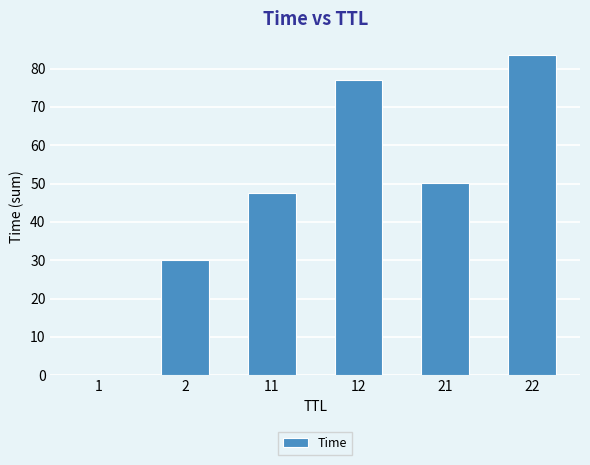

The value at 11 is 47.4. True or false?

True